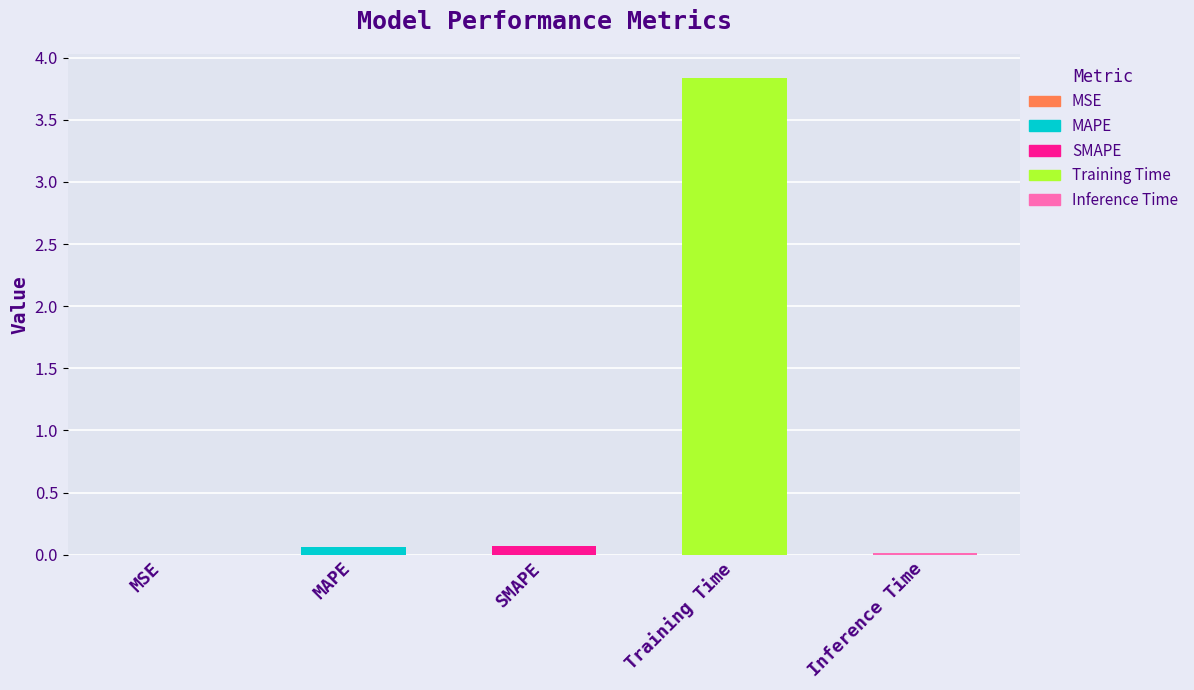

At which category does the chart reach its peak across all series?

Training Time